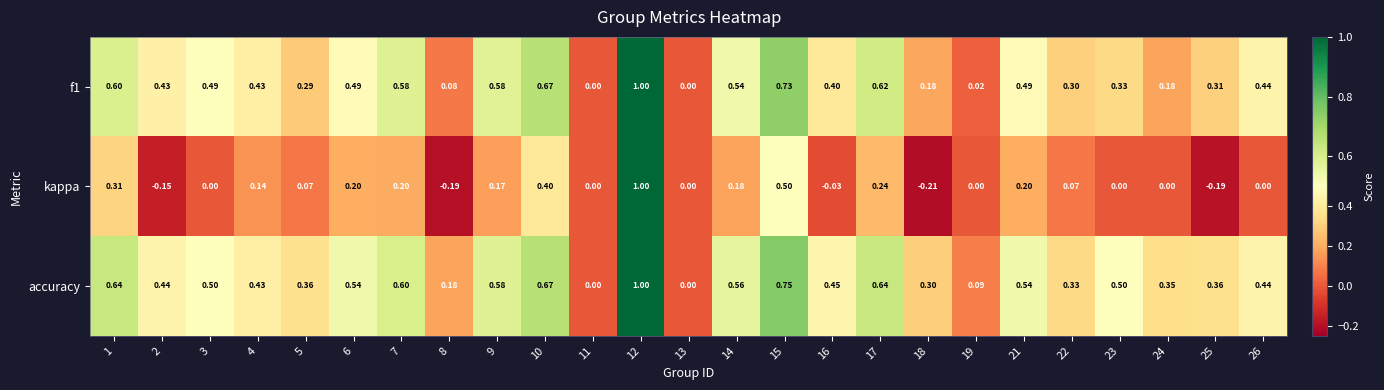

Which series has the largest total across all categories?

accuracy